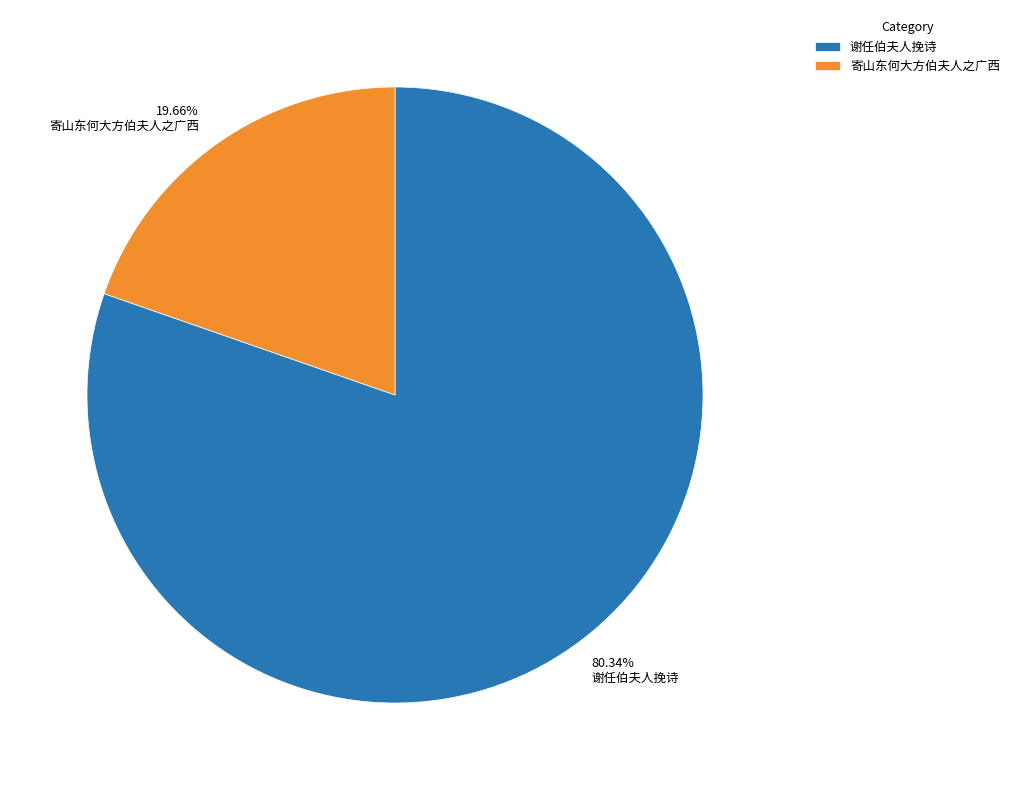

To the nearest percent, what is the difference between the 寄山东何大方伯夫人之广西 and 谢任伯夫人挽诗 slice percentages?

61%